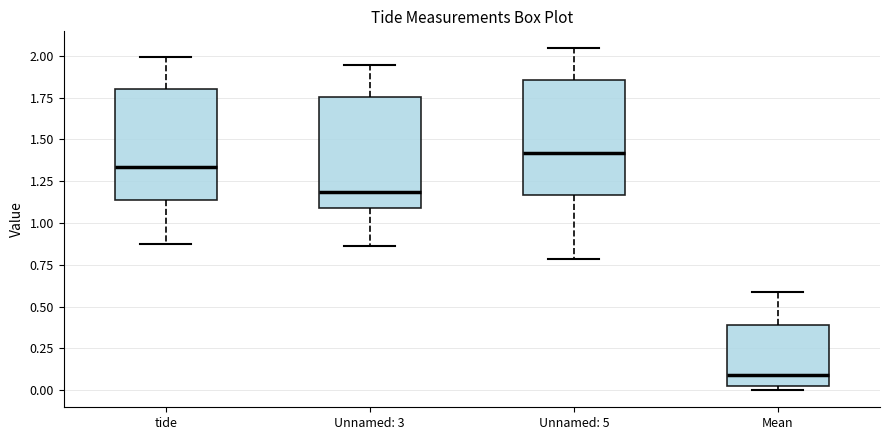

Where does the upper whisker of the box for Mean end on the y-axis? The values are not printed on the chart, so give them approximately, as read against the axis.

0.60